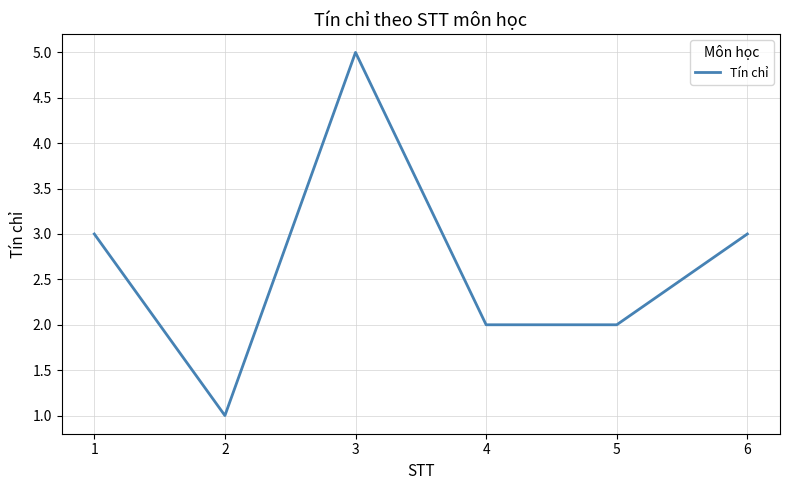

What is the greatest value displayed?

5